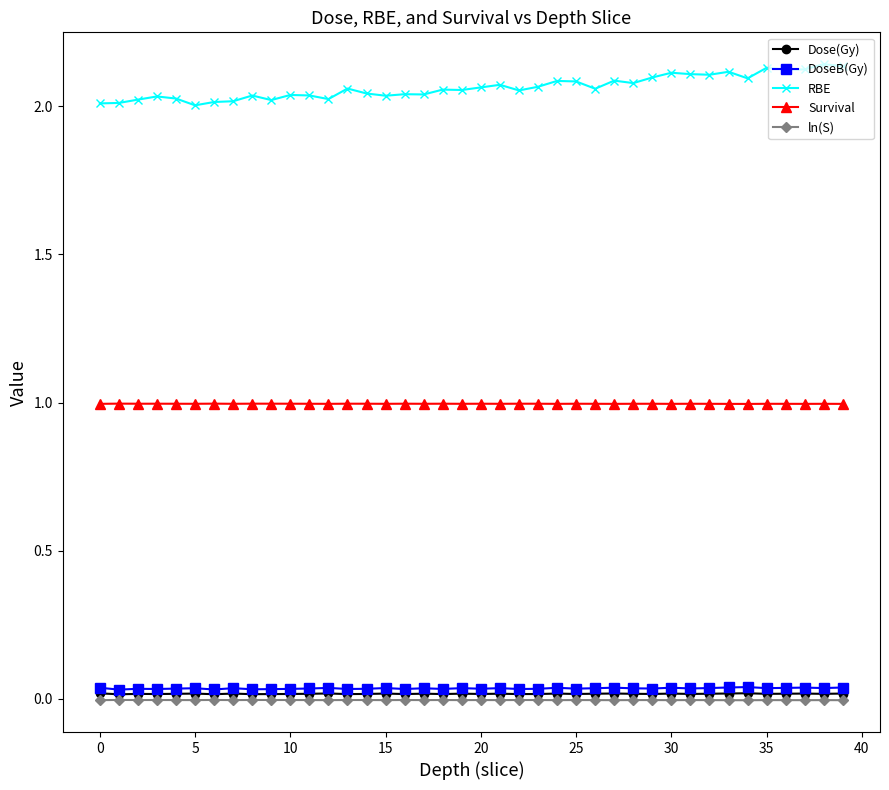

True or false: Dose(Gy) has more than 2 interior local peaks.

True